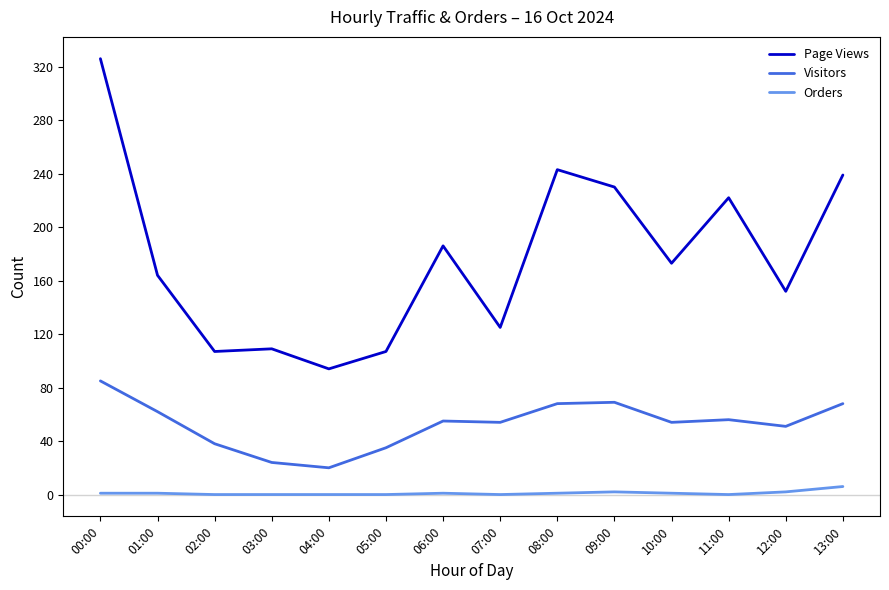

Rank the series by their average value, from lowest to highest.

Orders, Visitors, Page Views